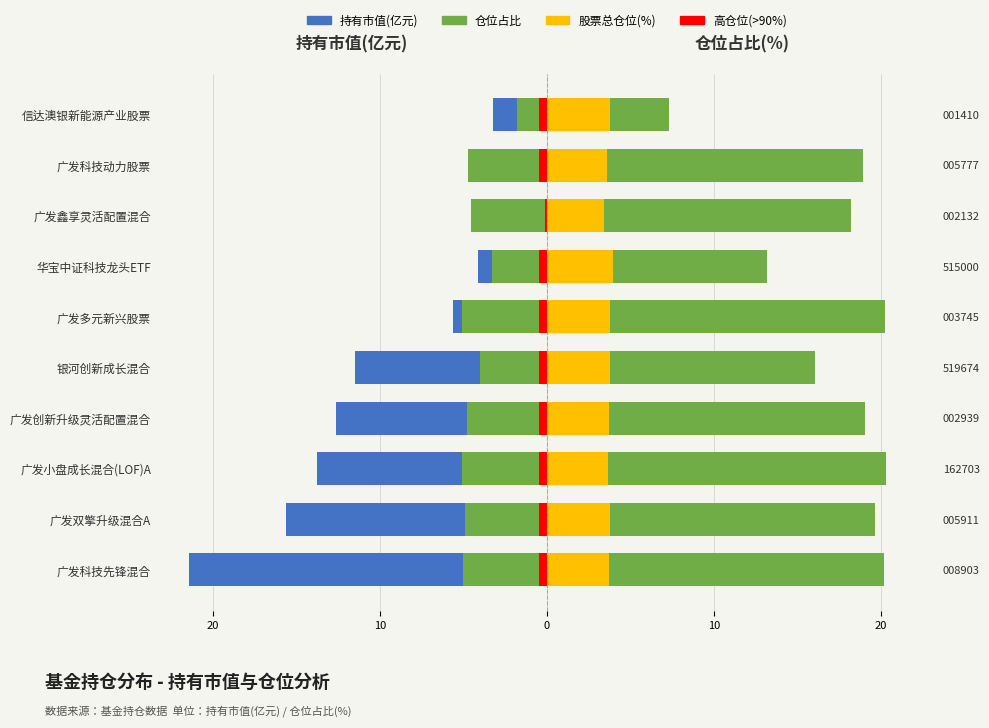

Is it true that 股票总仓位 equals 3.6 at 广发科技动力股票?

True